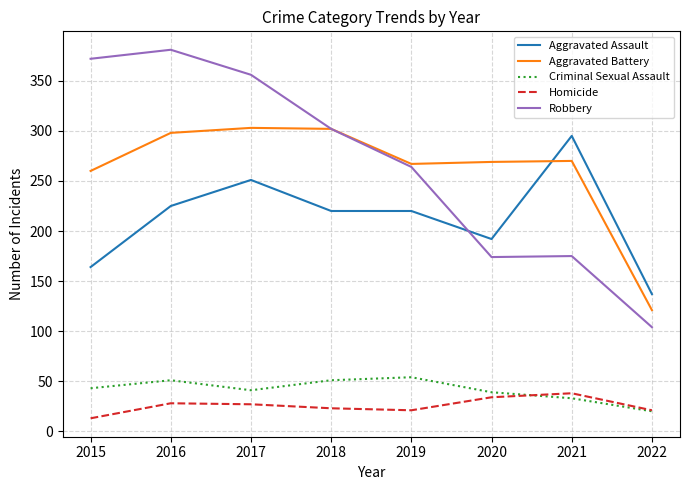

At which label is Robbery closest to 242?

2019